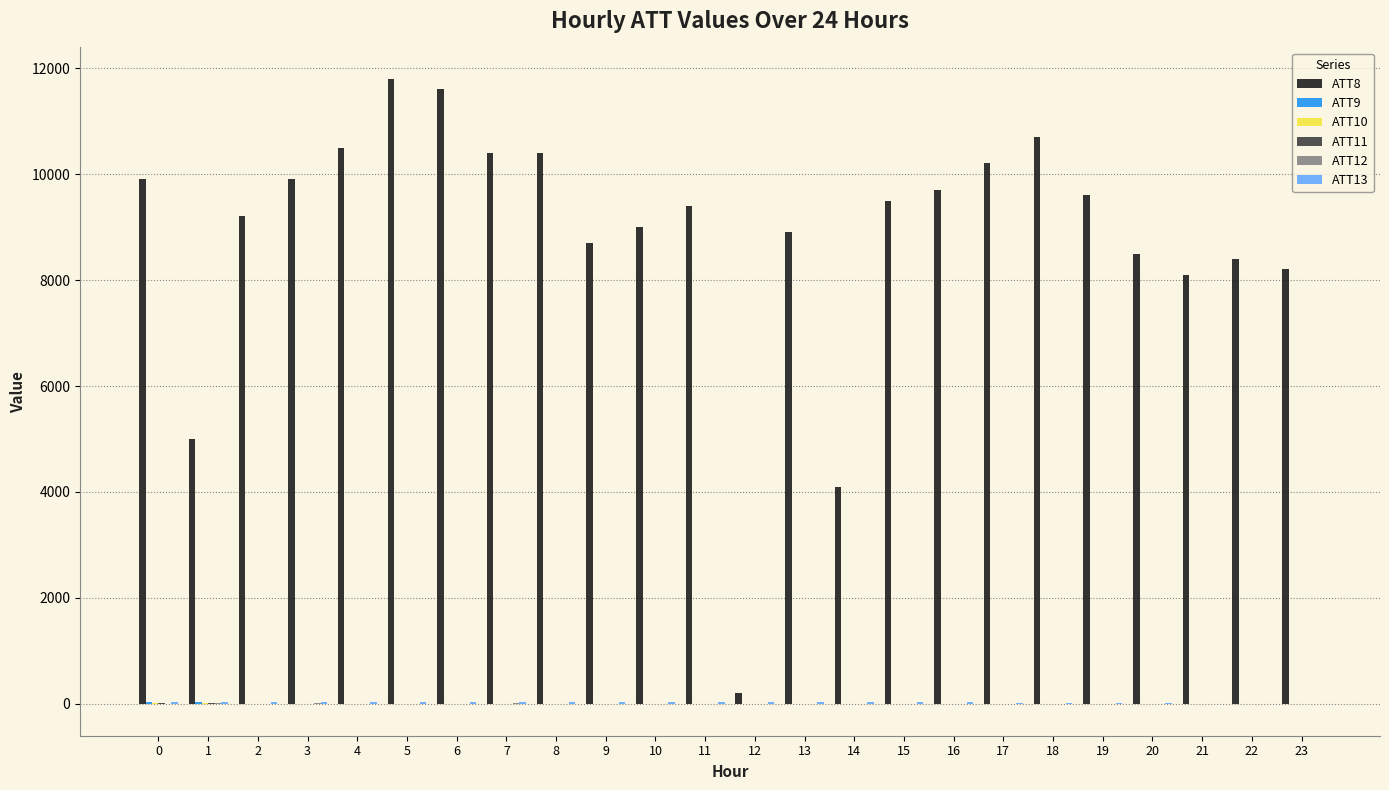

Which series has the largest total across all categories?

ATT8